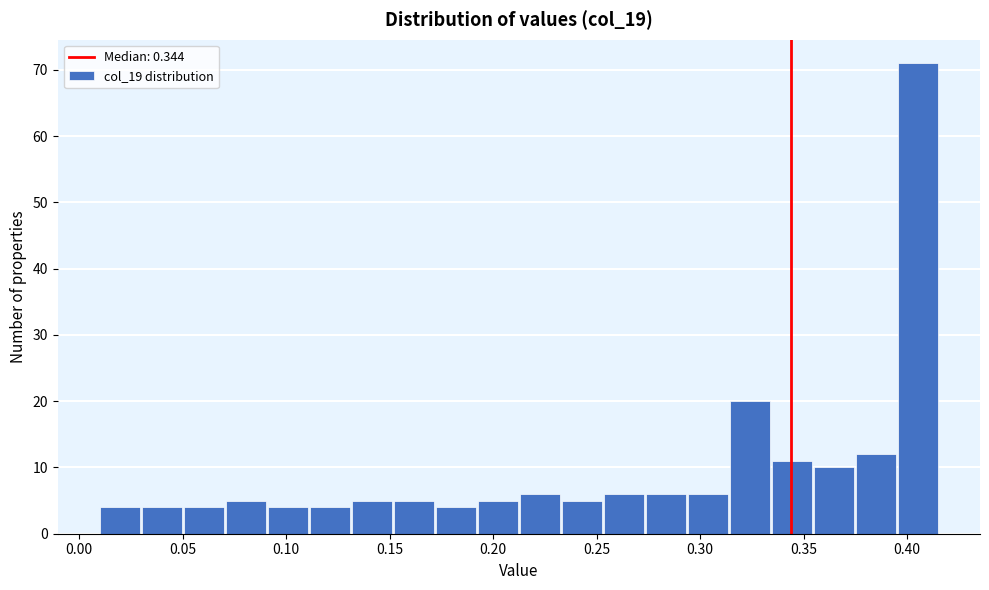

Which range on the x-axis has the tallest bar?

0.395 to 0.415